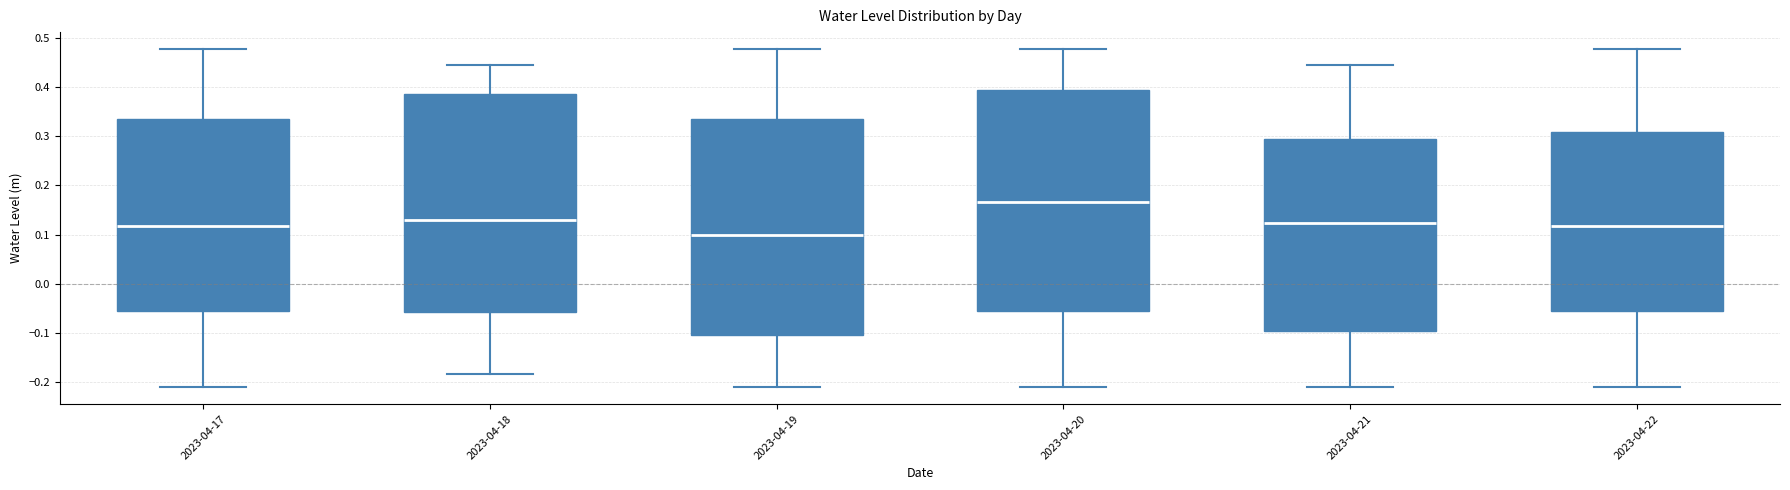

Reading left to right, transcribe this box plot: for each box, give where its median line is, the range the box spans, and where its two whiskers end, as read against the y-axis. The values are not printed on the chart, so give them approximately, as read against the axis.

2023-04-17: median 0.12, box -0.06 to 0.34, whiskers -0.21 to 0.48
2023-04-18: median 0.13, box -0.06 to 0.39, whiskers -0.18 to 0.44
2023-04-19: median 0.10, box -0.10 to 0.34, whiskers -0.21 to 0.48
2023-04-20: median 0.17, box -0.06 to 0.39, whiskers -0.21 to 0.48
2023-04-21: median 0.12, box -0.10 to 0.29, whiskers -0.21 to 0.44
2023-04-22: median 0.12, box -0.06 to 0.31, whiskers -0.21 to 0.48